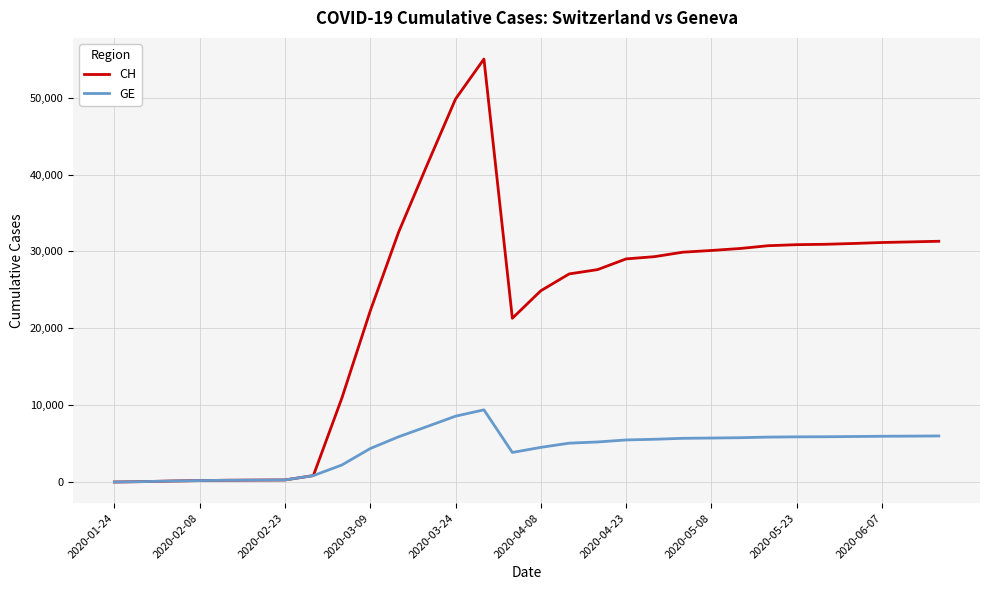

Which series has the widest spread of values?

CH